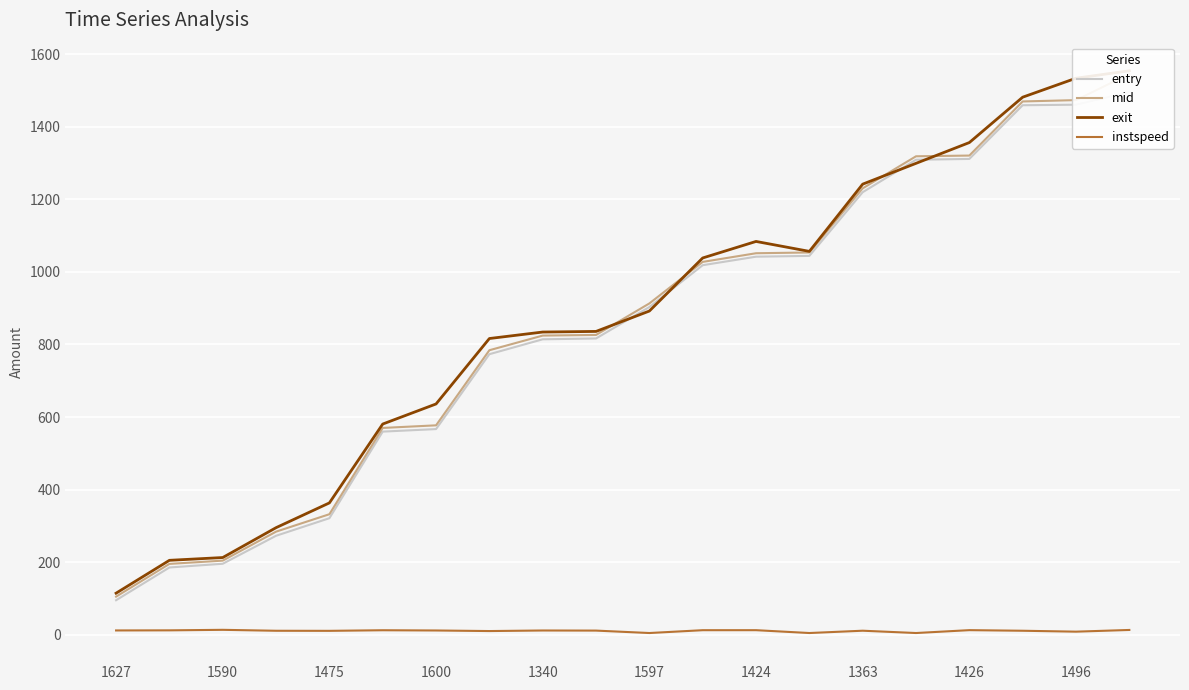

At which label does instspeed first exceed 11?

1627